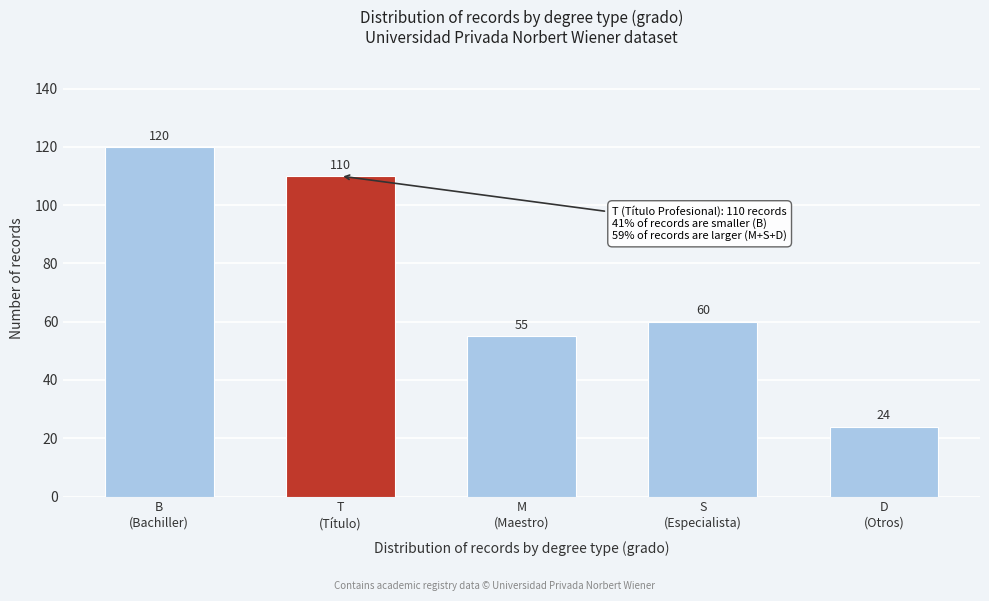

Reading right to left, list all the values displayed in this chart.

24	60	55	110	120